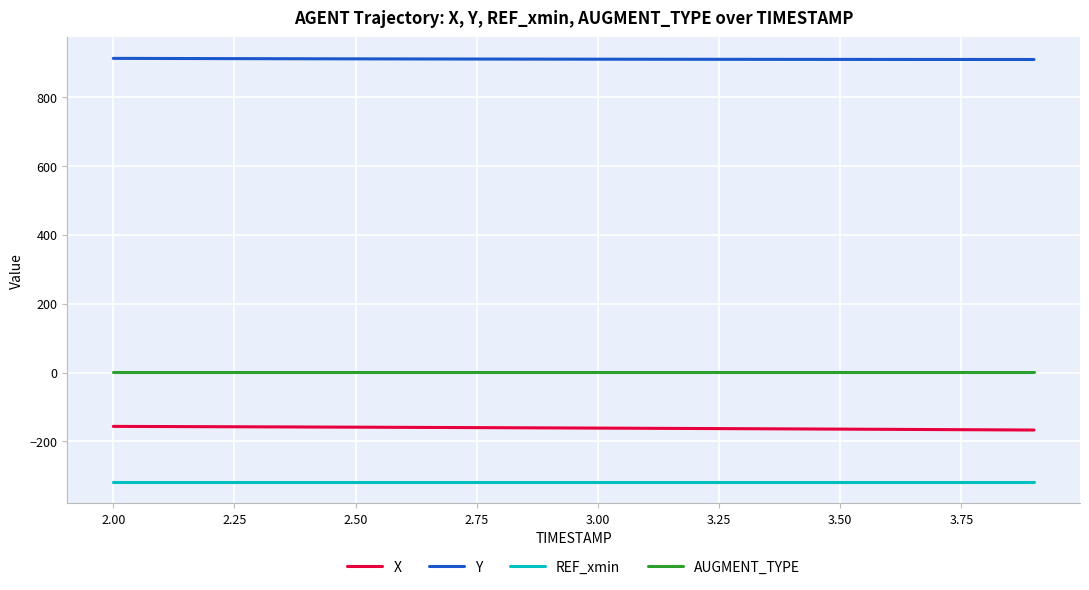

True or false: AUGMENT_TYPE and REF_xmin intersect in this chart.

False